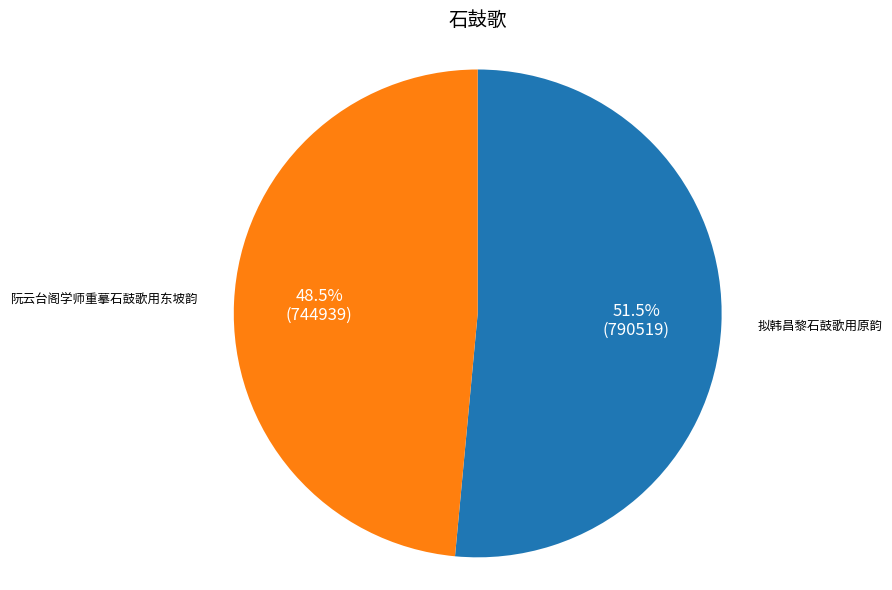

Is there any slice that represents more than half of the pie?

Yes